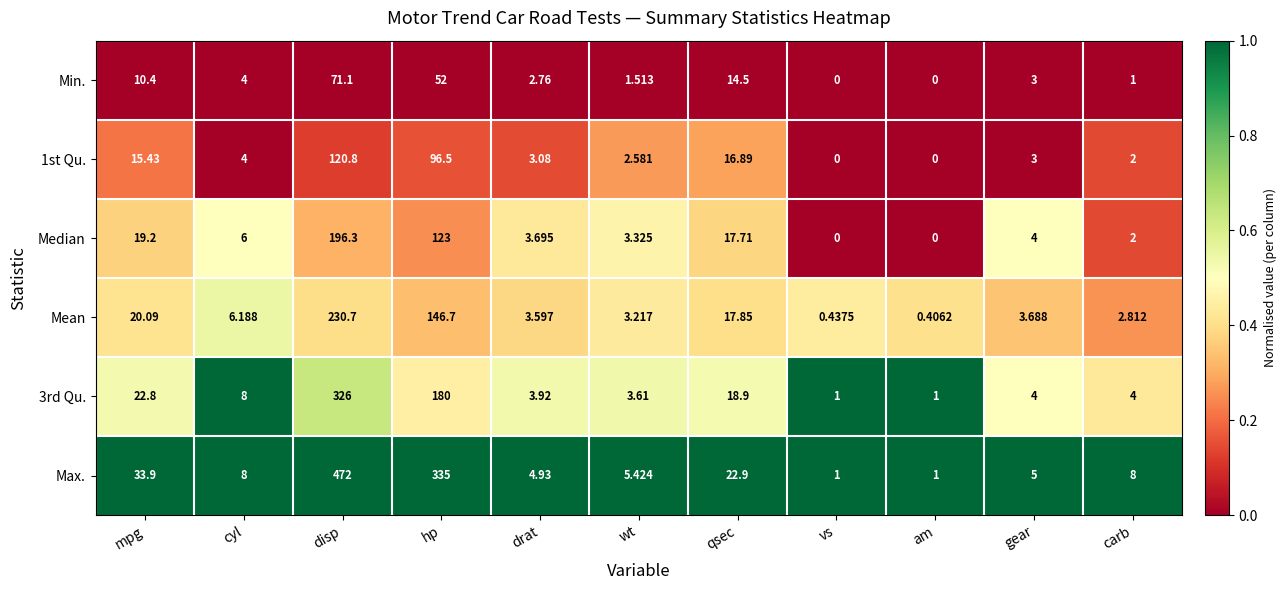

At which category is the sum across all series the highest?

disp